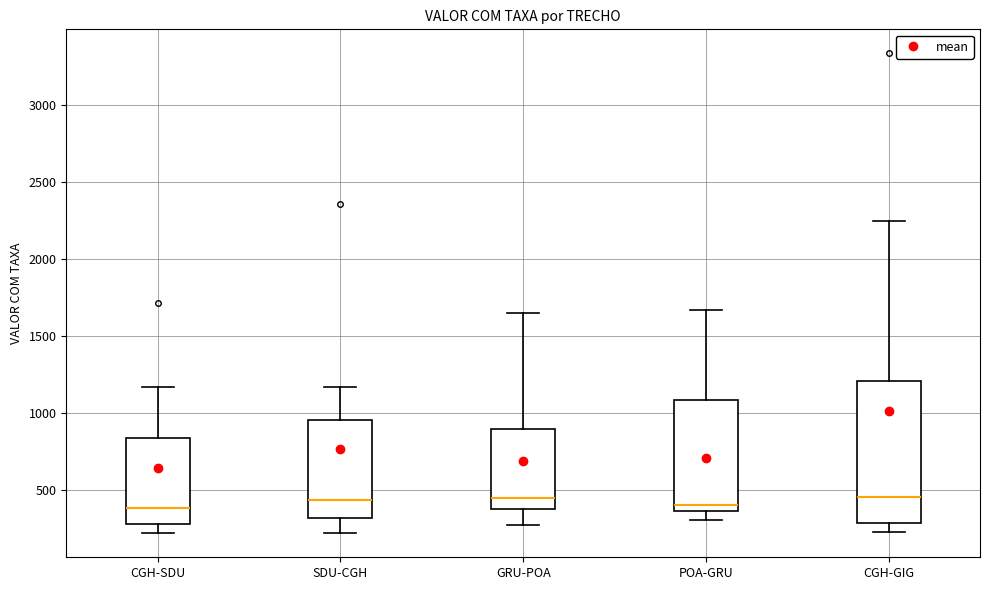

Where does the lower whisker of the box for CGH-SDU end on the y-axis? The values are not printed on the chart, so give them approximately, as read against the axis.

200